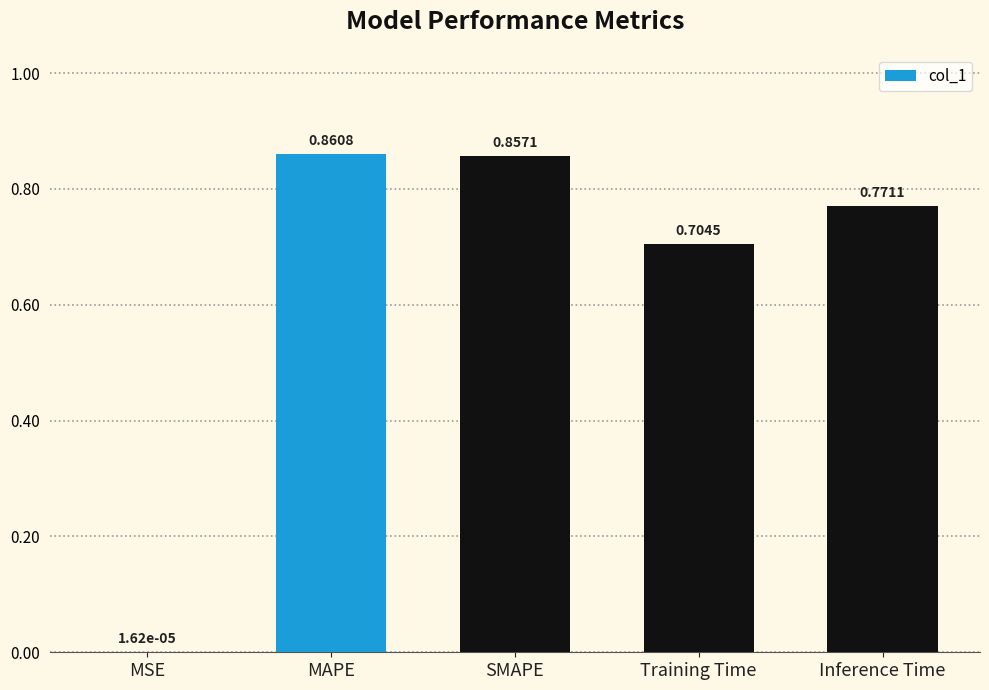

Which has a higher value, Training Time or MAPE?

MAPE